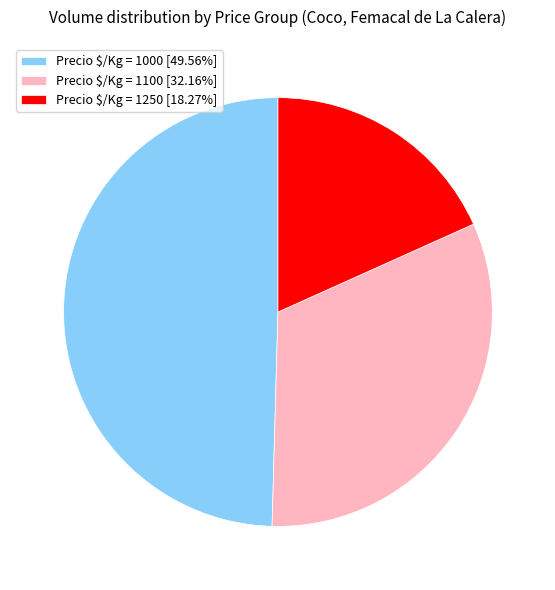

How many slices are in this pie chart?

3